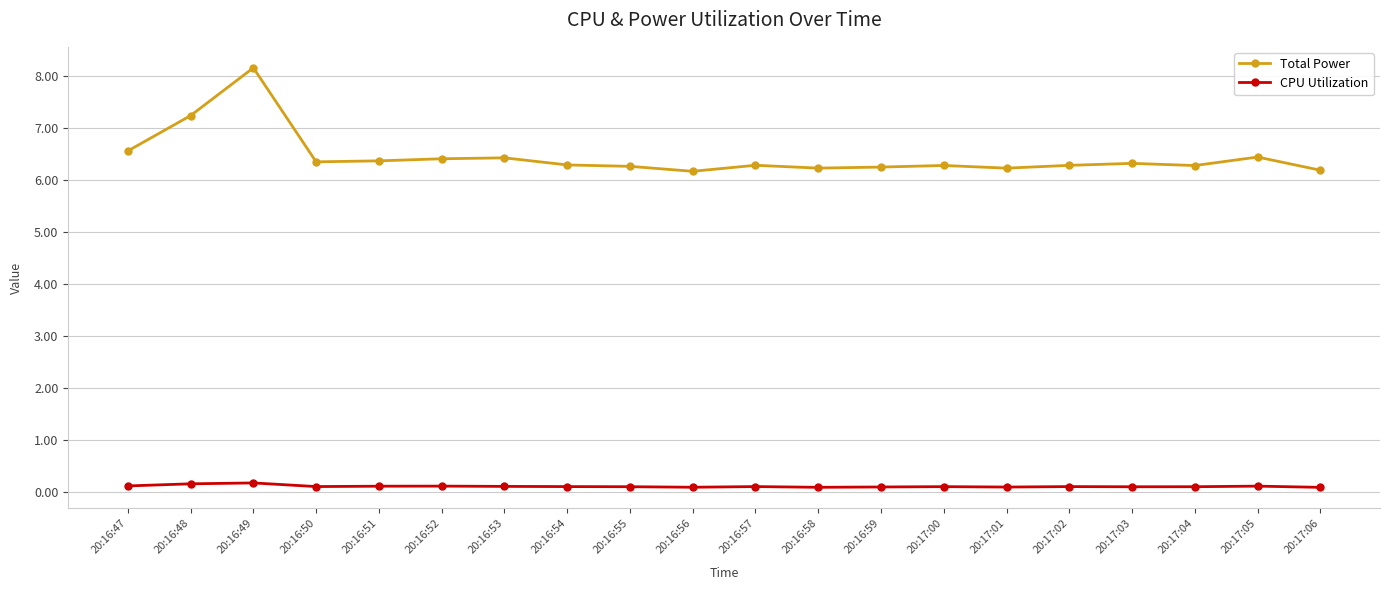

What is the minimum value shown in the chart?

0.1